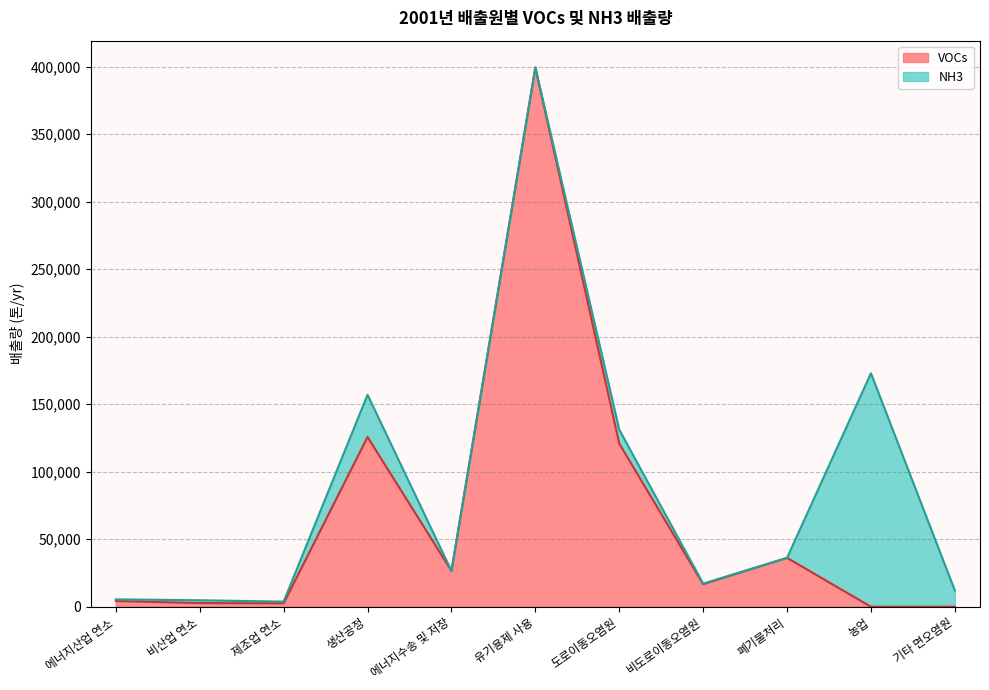

Which category has the highest value in the VOCs series?

유기용제 사용